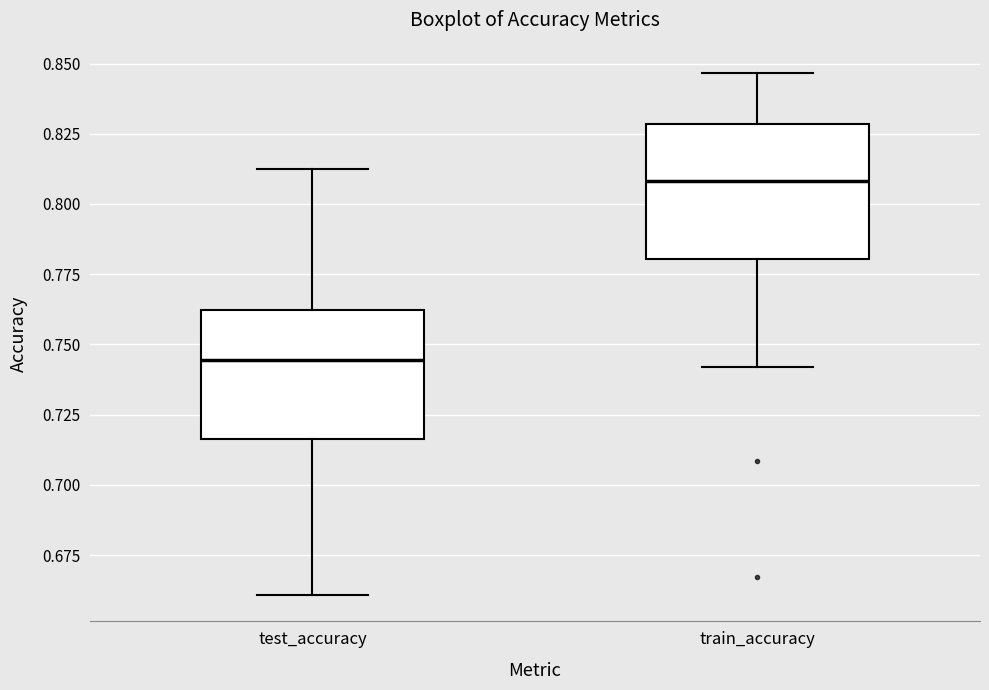

Where does the upper whisker of the box for test_accuracy end on the y-axis? The values are not printed on the chart, so give them approximately, as read against the axis.

0.815